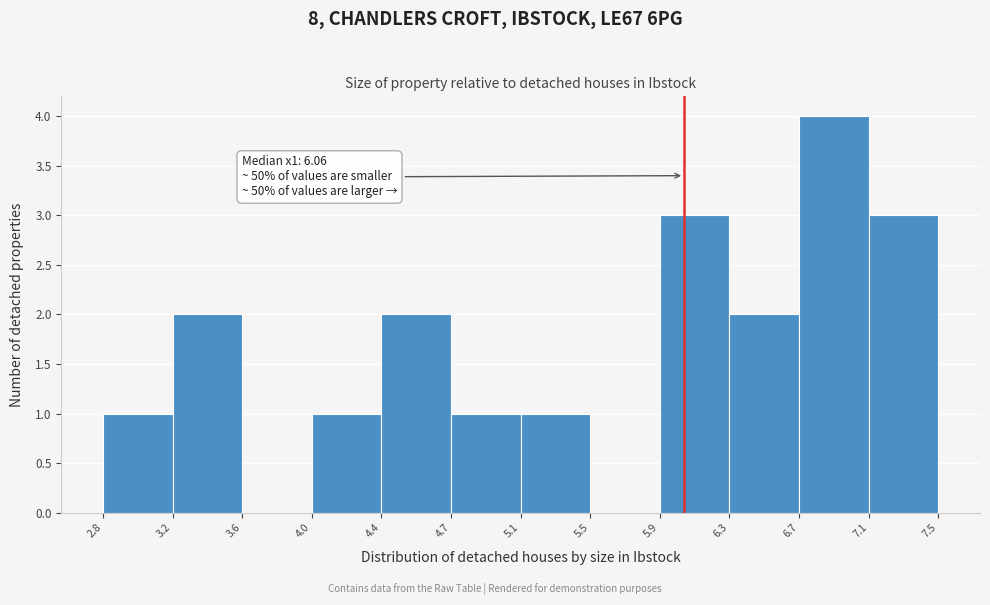

Over which range of the x-axis is the bar tallest?

6.7 to 7.1